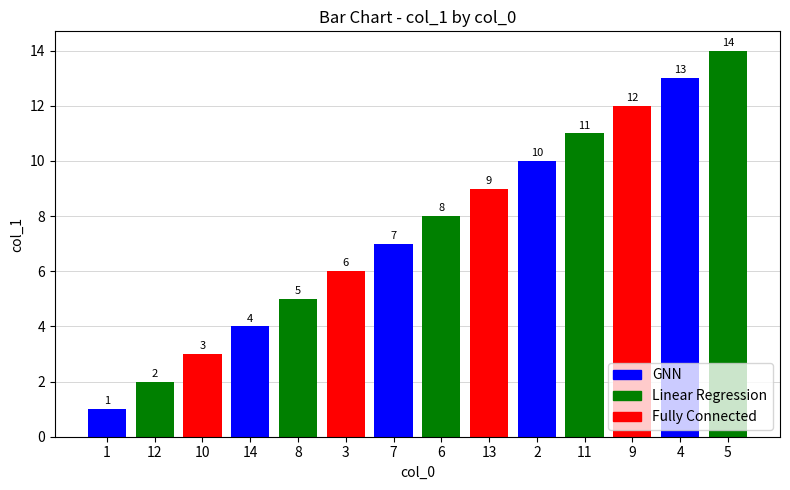

What is the greatest value displayed?

14